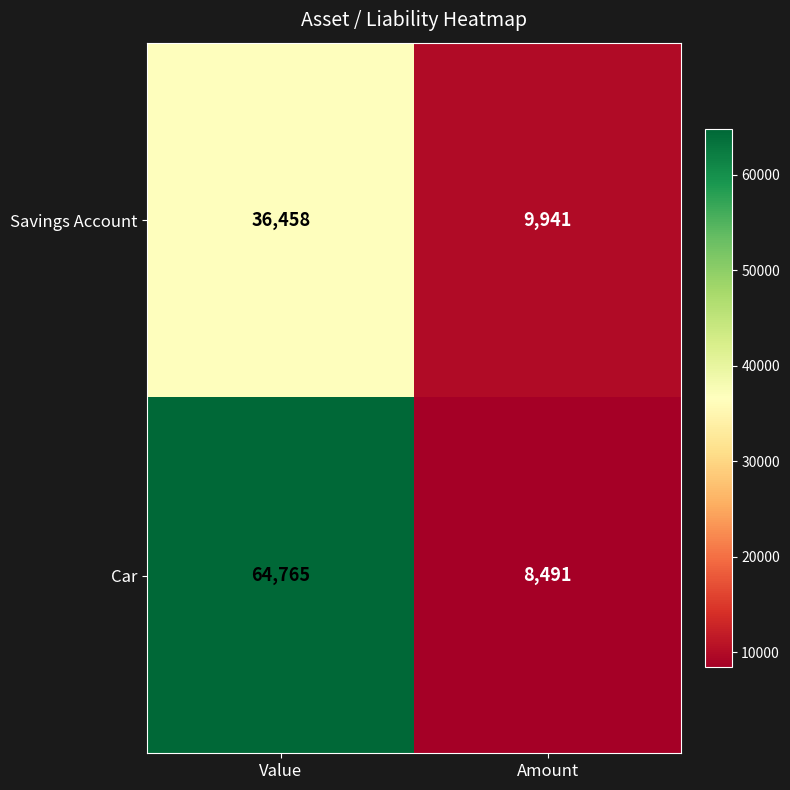

Read the Car value at Value.

64765